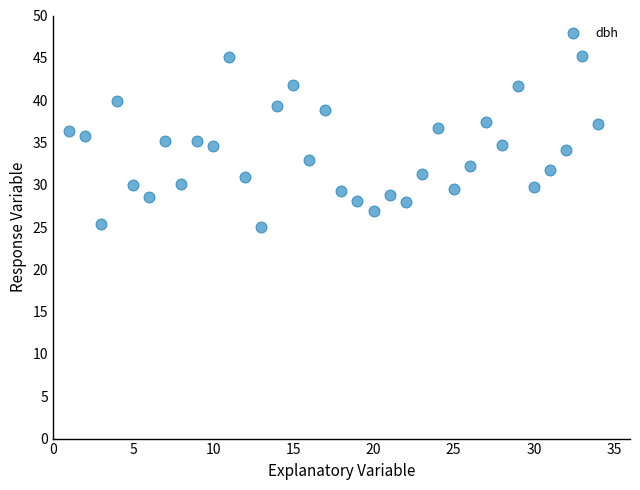

What is the range of X values (max minus min)?

33.0